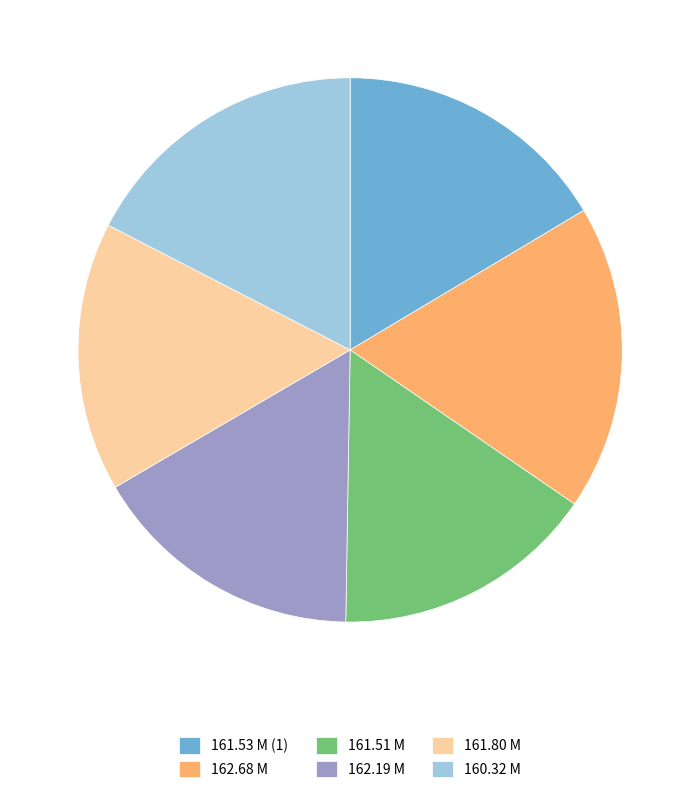

Is the sum of 162.68 M and 161.80 M greater than half?

No